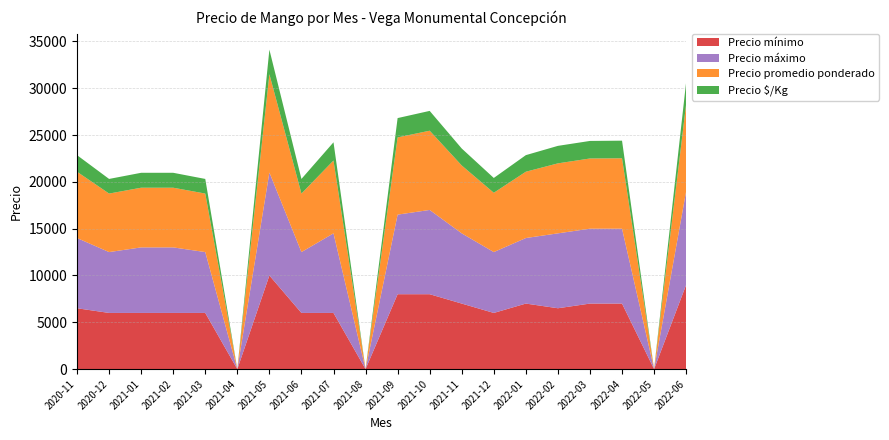

Reading left to right, list all the values displayed in this chart.

Precio mínimo: 2020-11=6500	2020-12=6000	2021-01=6000	2021-02=6000	2021-03=6000	2021-04=0	2021-05=10000	2021-06=6000	2021-07=6000	2021-08=0	2021-09=8000	2021-10=8000	2021-11=7000	2021-12=6000	2022-01=7000	2022-02=6500	2022-03=7000	2022-04=7000	2022-05=0	2022-06=9000
Precio máximo: 2020-11=7500	2020-12=6500	2021-01=7000	2021-02=7000	2021-03=6500	2021-04=0	2021-05=11000	2021-06=6500	2021-07=8500	2021-08=0	2021-09=8500	2021-10=9000	2021-11=7500	2021-12=6500	2022-01=7000	2022-02=8000	2022-03=8000	2022-04=8000	2022-05=0	2022-06=10000
Precio promedio ponderado: 2020-11=7083	2020-12=6250	2021-01=6375	2021-02=6375	2021-03=6250	2021-04=0	2021-05=10500	2021-06=6250	2021-07=7781	2021-08=0	2021-09=8250	2021-10=8464	2021-11=7250	2021-12=6333	2022-01=7083	2022-02=7476	2022-03=7497	2022-04=7519	2022-05=0	2022-06=9333
Precio $/Kg: 2020-11=1771	2020-12=1562	2021-01=1594	2021-02=1594	2021-03=1562	2021-04=0	2021-05=2625	2021-06=1562	2021-07=1945	2021-08=0	2021-09=2062	2021-10=2116	2021-11=1812	2021-12=1583	2022-01=1771	2022-02=1869	2022-03=1874	2022-04=1880	2022-05=0	2022-06=2333